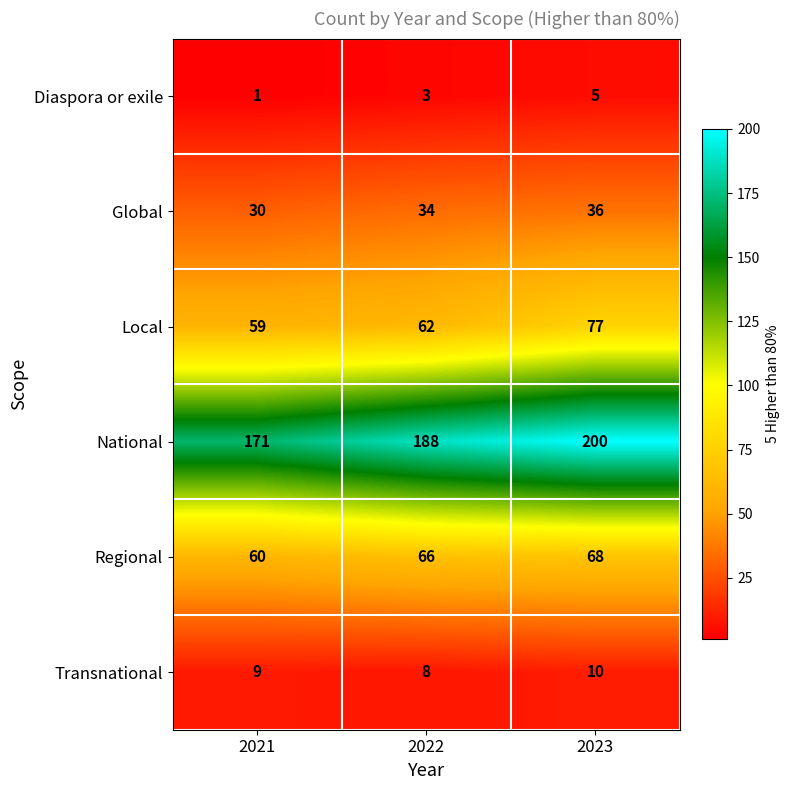

At which category does the chart reach its peak across all series?

2023